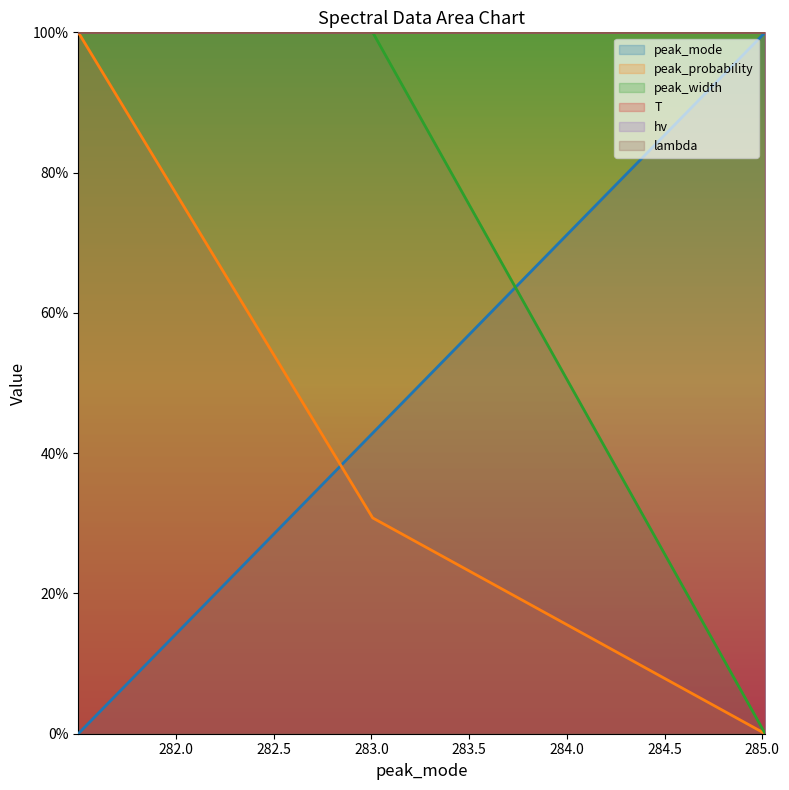

Rank the series by their average value, from lowest to highest.

peak_probability, peak_mode, peak_width